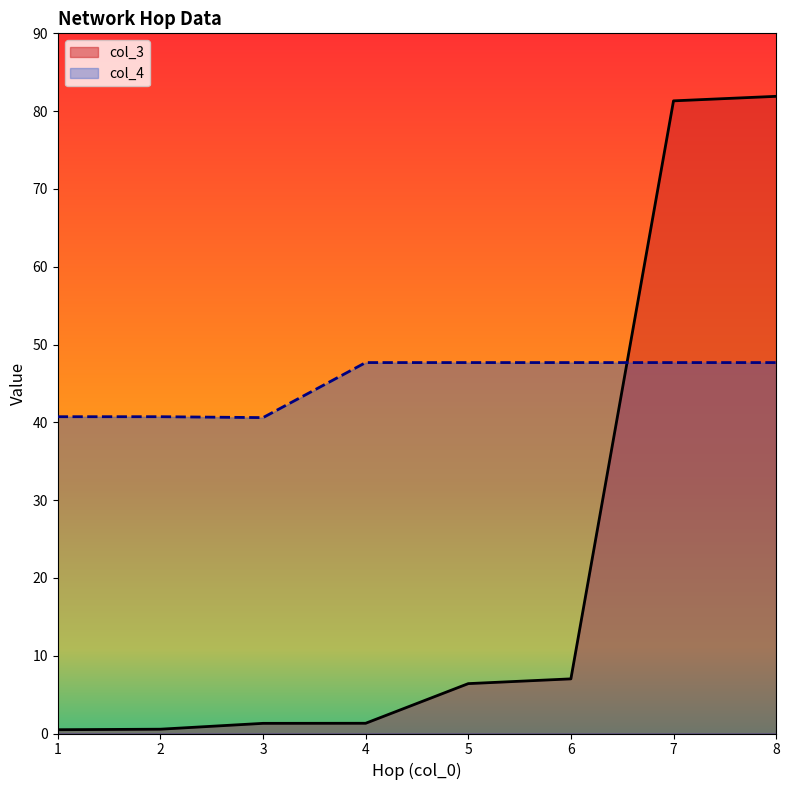

Which series has the largest total across all categories?

col_4